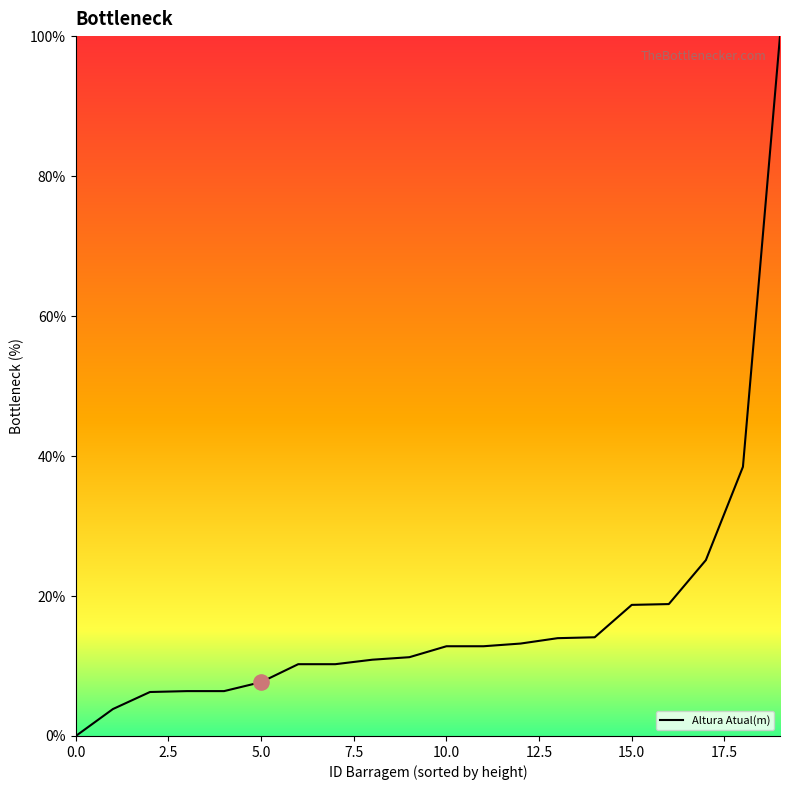

What is the difference between the maximum and minimum values?

100.0